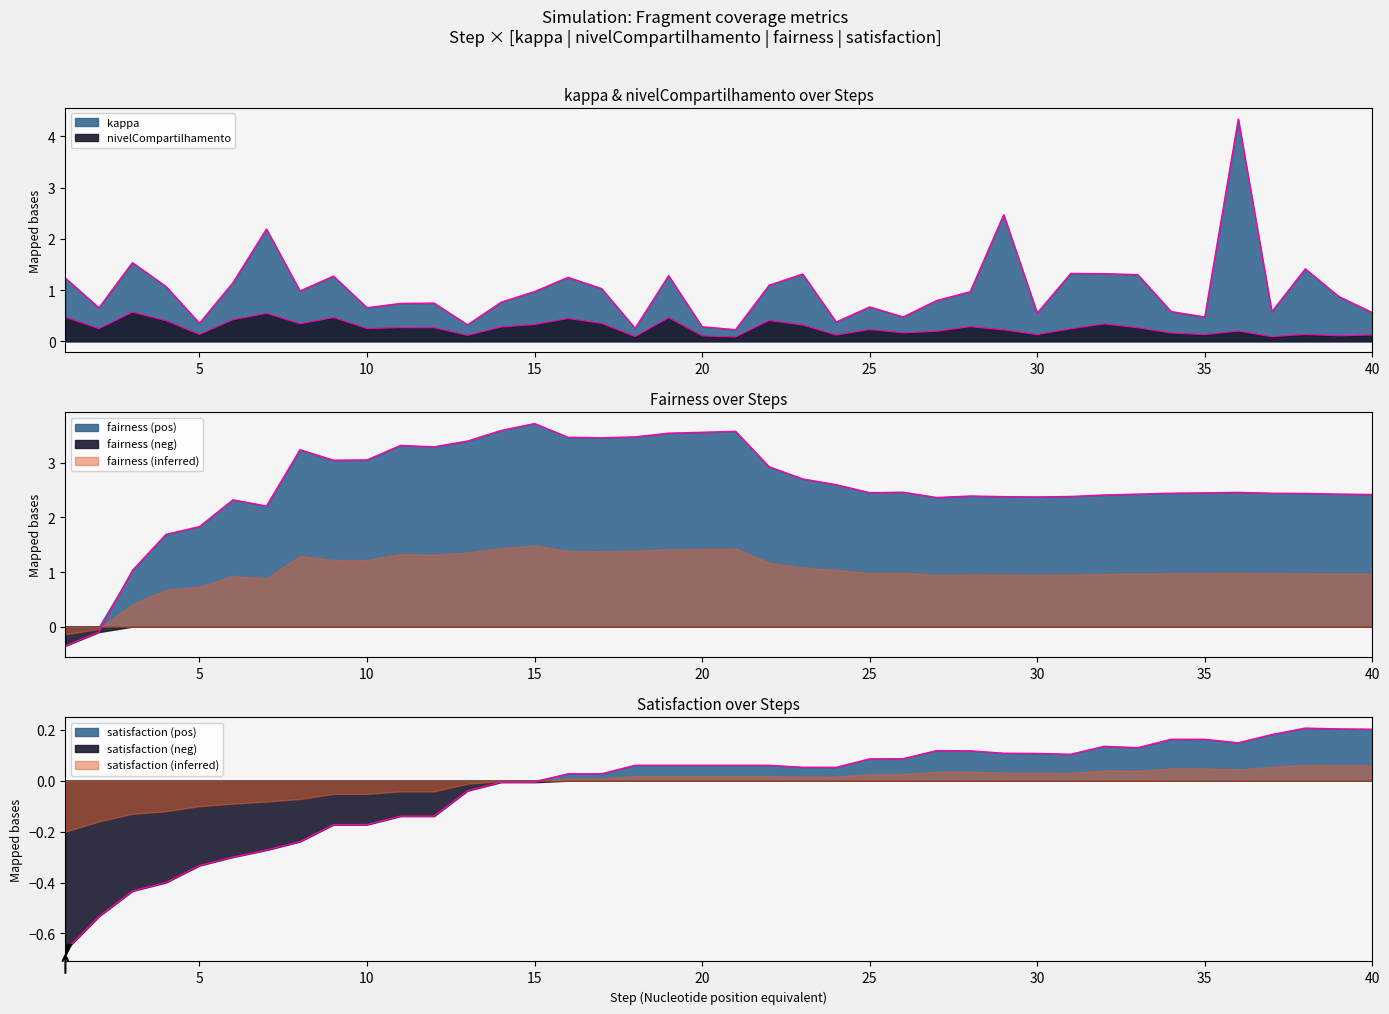

What is the difference between the maximum and minimum values in the satisfaction series?

0.9